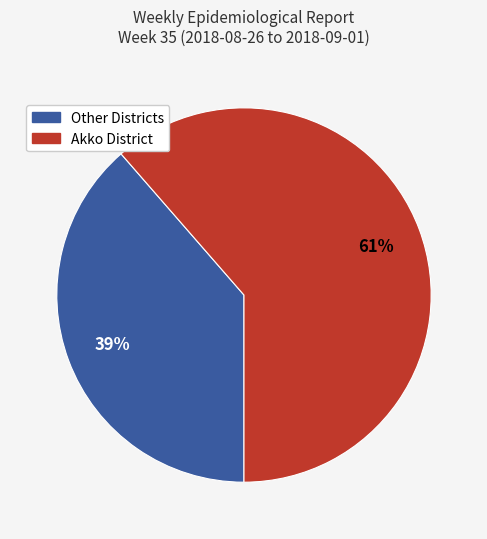

To the nearest percent, what is the average slice percentage?

50%